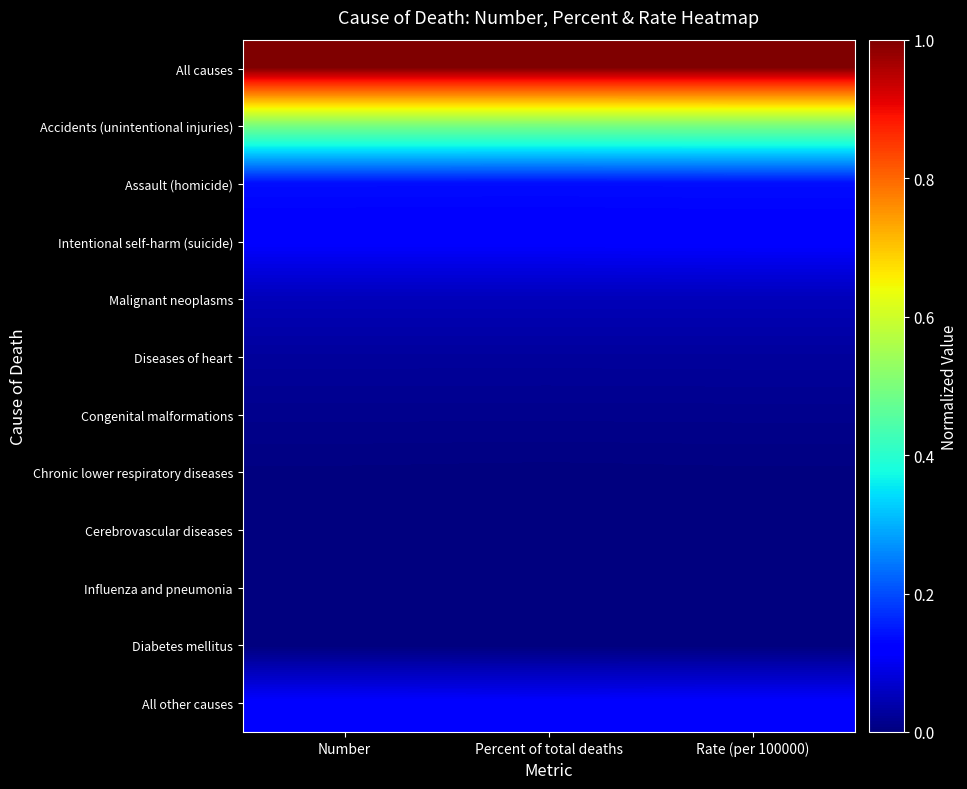

At which category does the chart reach its minimum across all series?

Number